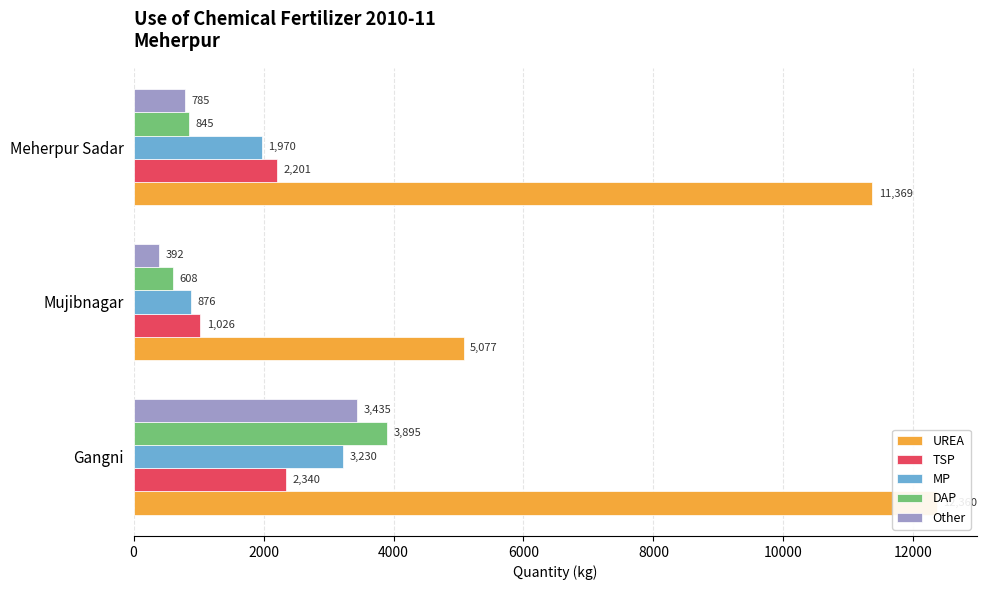

What is the minimum value shown in the chart?

392